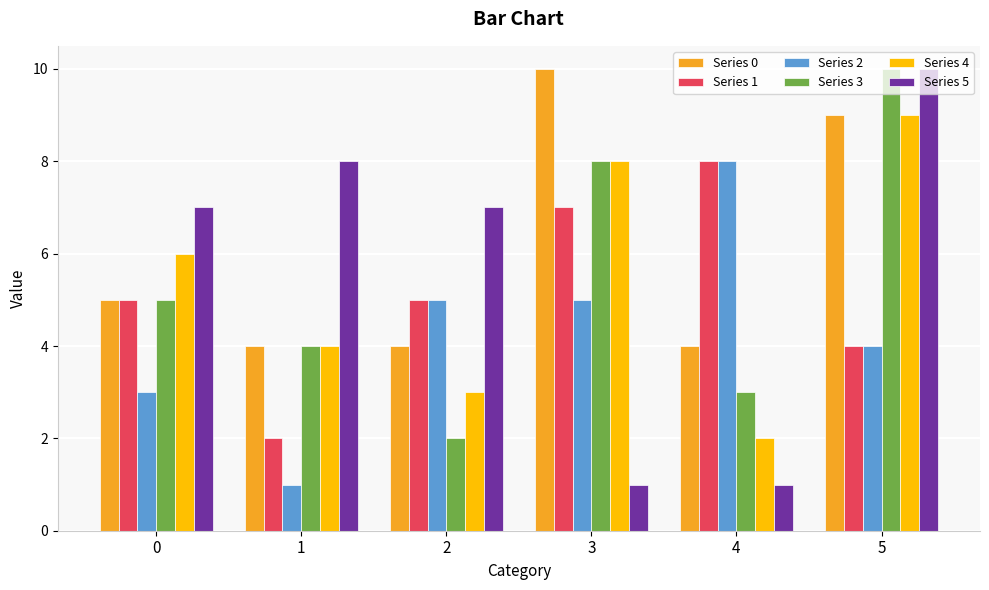

Which series changed the most between 0 and 1?

Series 1